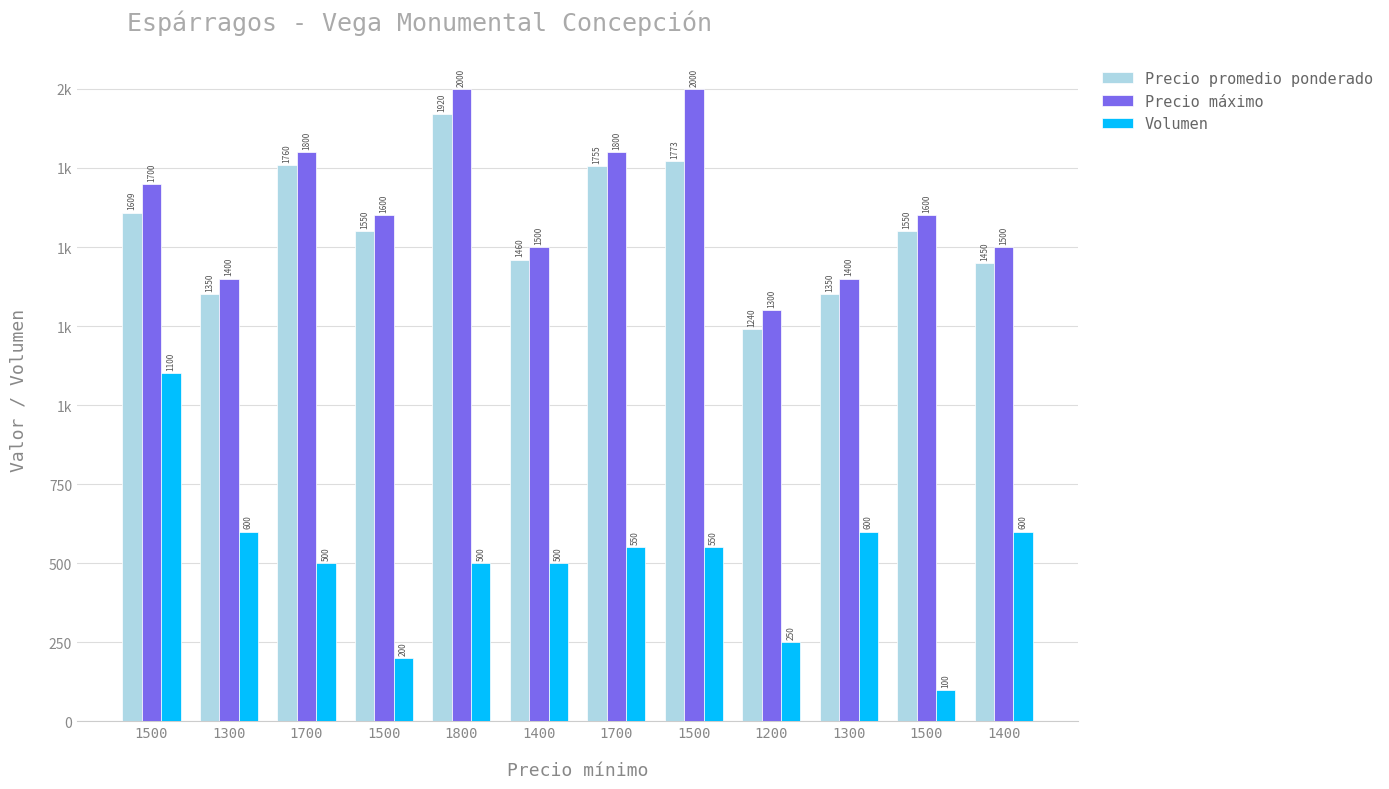

Reading left to right, list all the values displayed in this chart.

Precio promedio ponderado: 1500=1609	1300=1350	1700=1760	1500=1550	1800=1920	1400=1460	1700=1755	1500=1773	1200=1240	1300=1350	1500=1550	1400=1450
Precio máximo: 1500=1700	1300=1400	1700=1800	1500=1600	1800=2000	1400=1500	1700=1800	1500=2000	1200=1300	1300=1400	1500=1600	1400=1500
Volumen: 1500=1100	1300=600	1700=500	1500=200	1800=500	1400=500	1700=550	1500=550	1200=250	1300=600	1500=100	1400=600